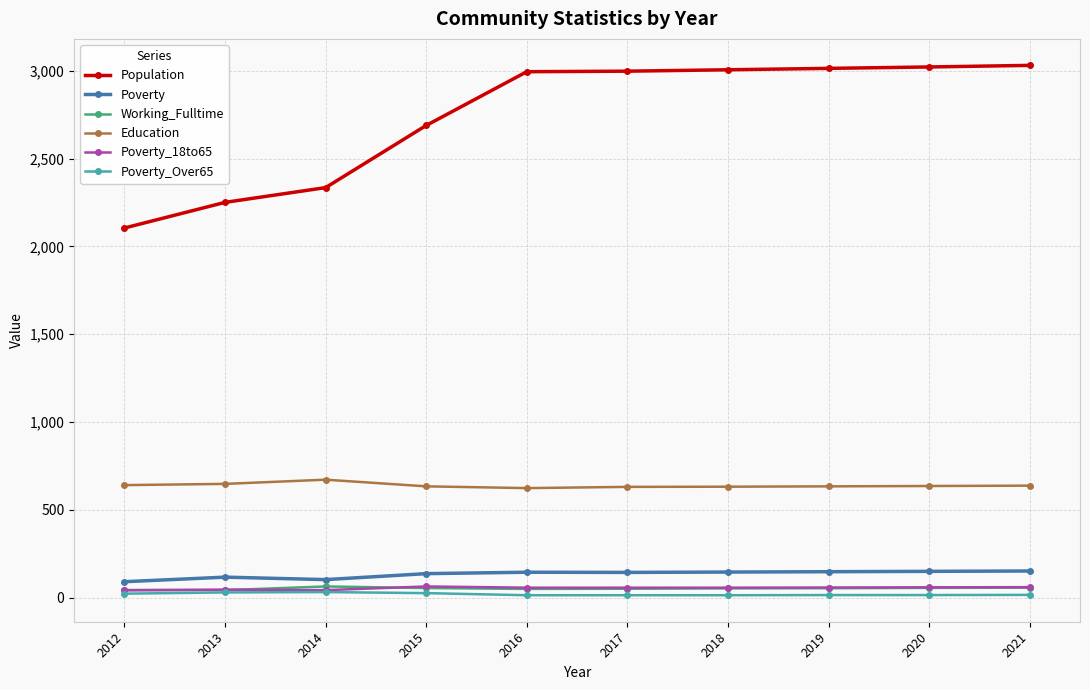

True or false: Poverty_Over65 and Poverty cross at least once.

False